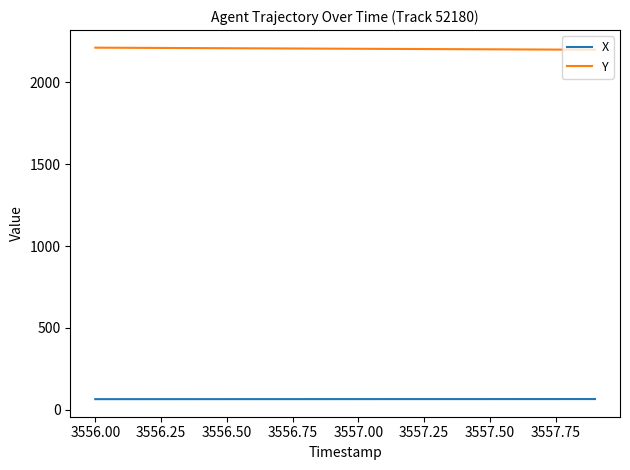

Which series has the largest total across all categories?

Y